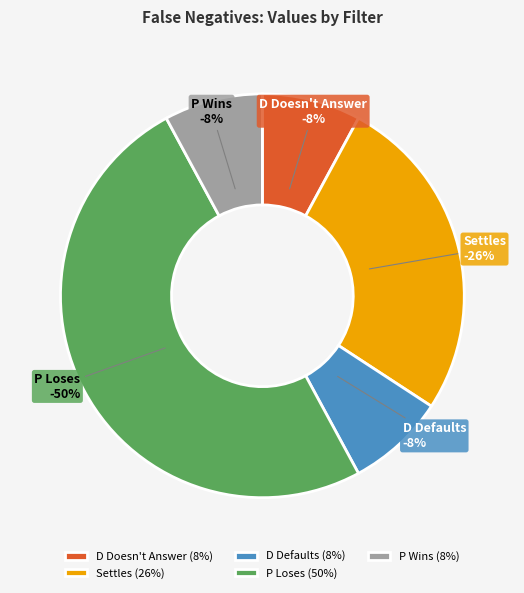

To the nearest percent, what is the combined percentage of Settles and P Wins?

34%